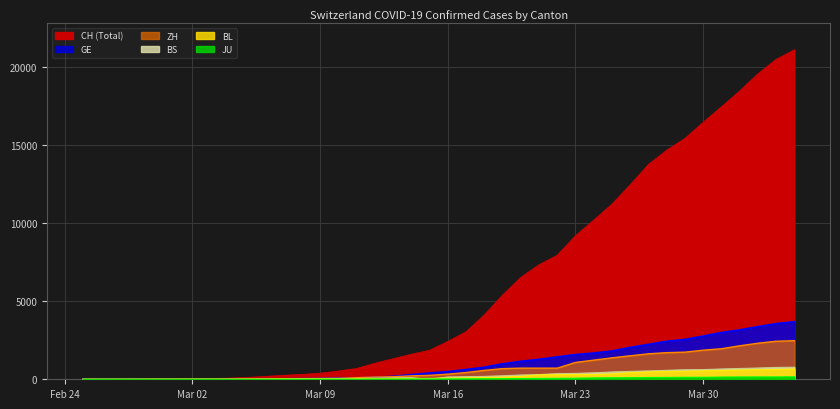

Reading right to left, extract all data points from this chart.

CH: 21088	20476	19552	18451	17442	16449	15416	14662	13749	12452	11210	10185	9187	7939	7326	6516	5388	4116	3037	2415	1856	1598	1310	1022	687	526	385	308	253	181	116	71	52	36	26	19	12	6	2	1
GE: 3683	3561	3369	3161	2994	2764	2550	2433	2234	2041	1809	1679	1582	1432	1276	1150	991	769	623	490	401	298	188	121	90	79	49	40	30	18	13	9	9	7	7	5	3	1	1	0
ZH: 2468	2435	2307	2143	1954	1862	1736	1704	1630	1503	1371	1224	1076	712	712	712	680	569	430	327	251	219	164	141	102	63	50	41	35	30	24	16	14	11	7	6	2	2	0	0
BS: 771	758	718	691	657	621	609	573	534	505	466	414	376	358	299	272	222	182	165	144	0	100	92	73	49	33	28	24	21	15	8	3	3	1	1	1	1	1	0	0
BL: 656	625	610	588	561	539	511	502	466	422	341	306	302	289	282	184	134	116	89	76	54	47	42	26	26	22	20	19	15	6	6	2	2	2	2	2	1	0	0	0
JU: 154	149	149	145	140	128	127	119	114	100	92	82	69	61	54	44	36	32	29	25	19	18	17	12	7	7	7	5	5	4	4	2	2	1	1	1	1	1	0	0